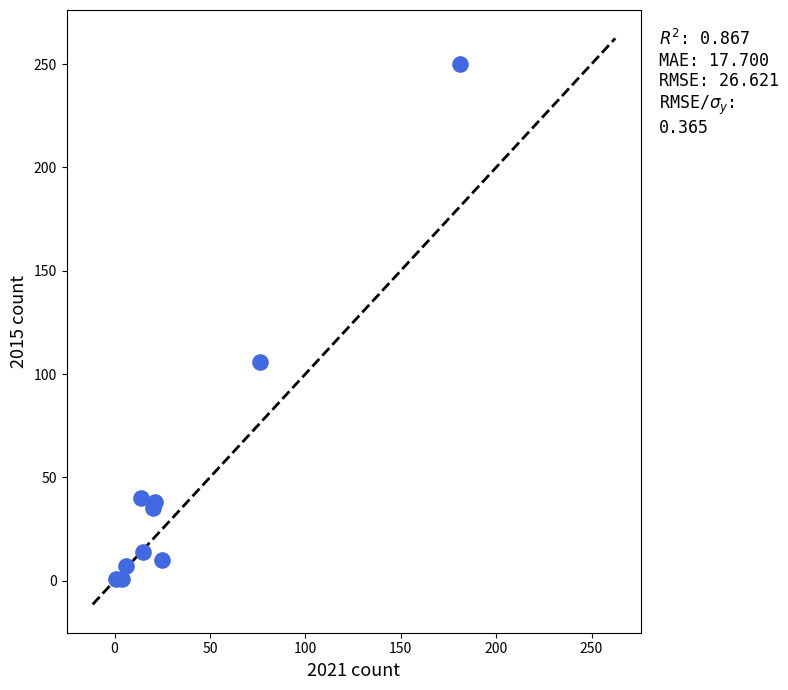

What Y value in the scatter plot is closest to 125?

106